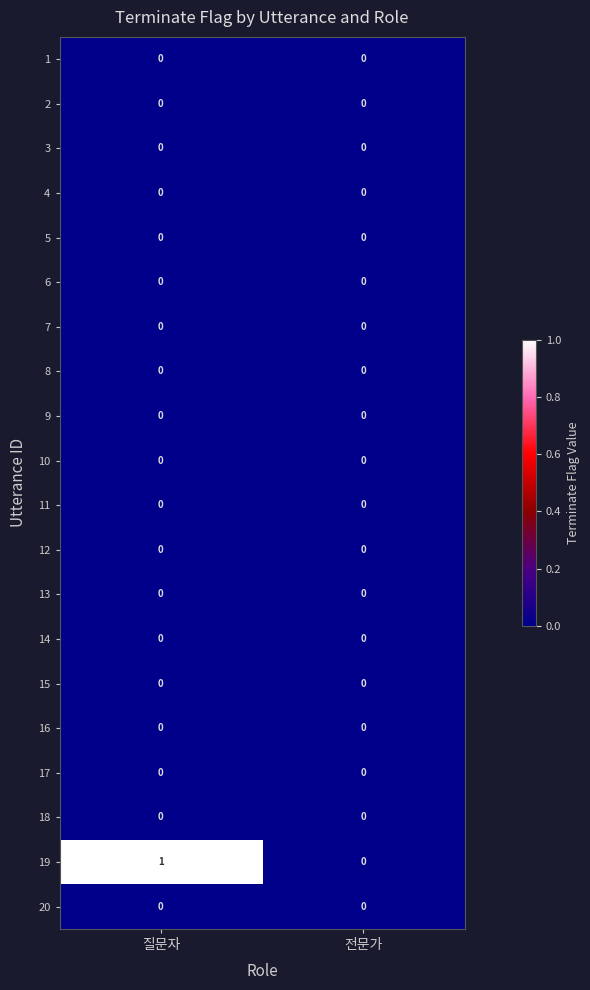

The value of 10 at 전문가 is 0. True or false?

True